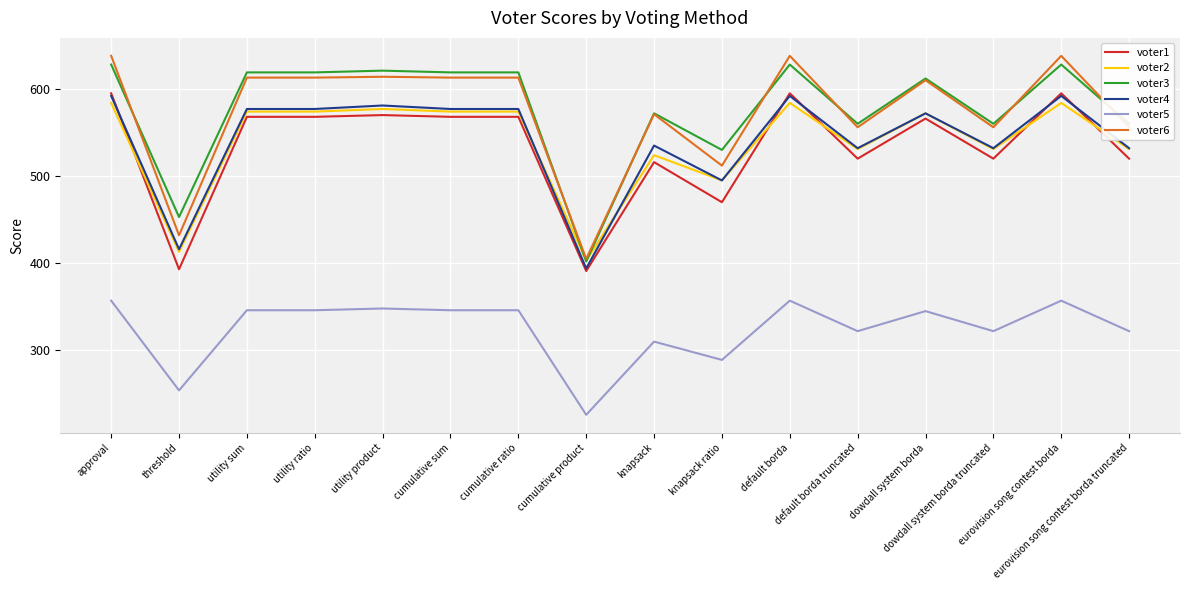

What is the lowest value of the voter1 series?

391